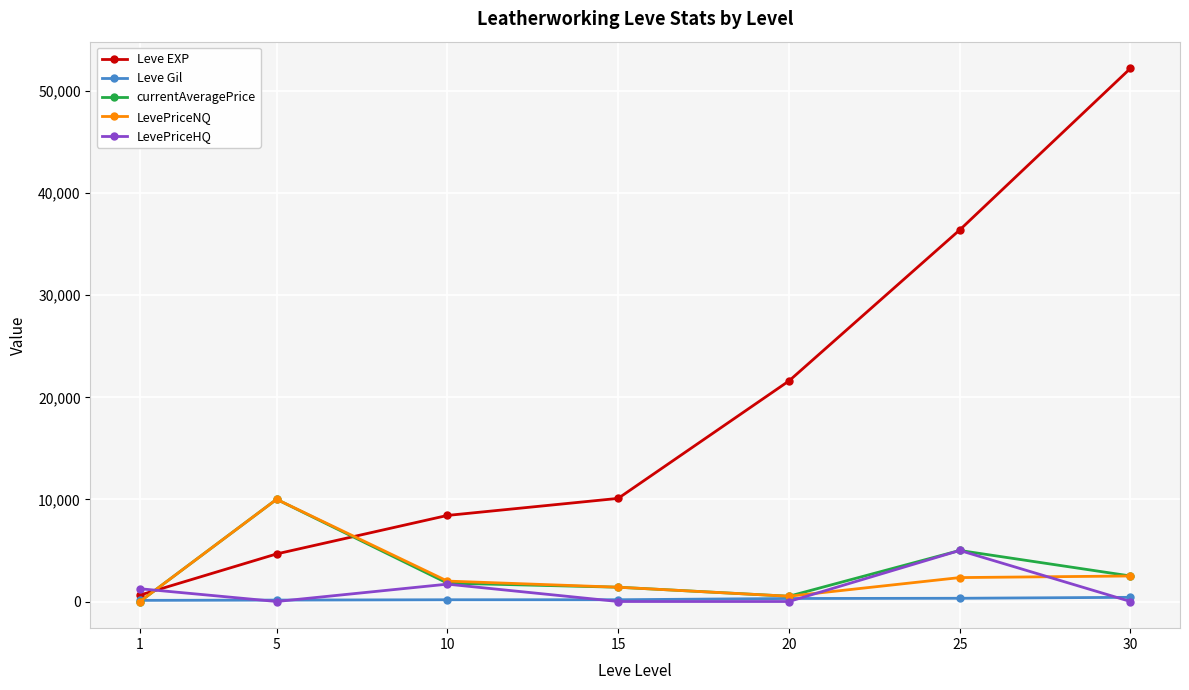

What is the value of the currentAveragePrice point at the 7th from the left?

2500